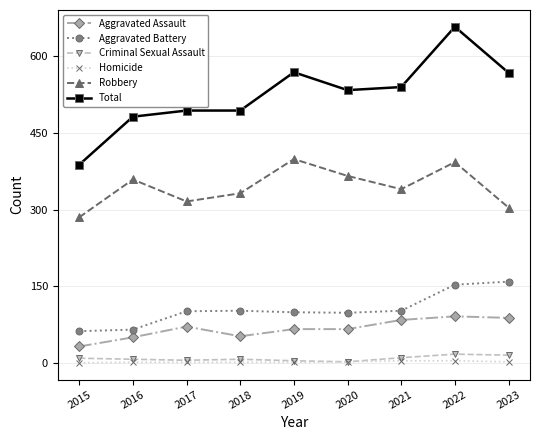

The Total series shows 568 at 2023. True or false?

True